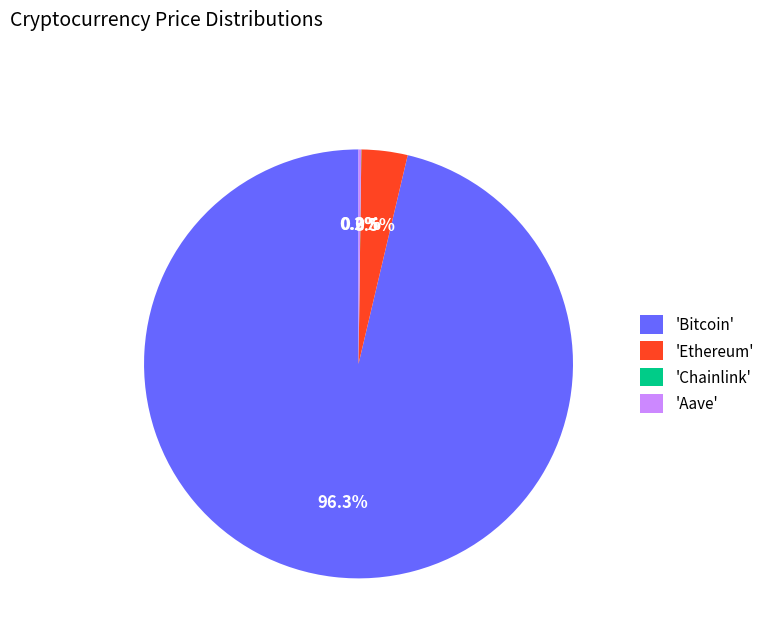

What is the total percentage of 'Ethereum' and 'Bitcoin'?

99.8%